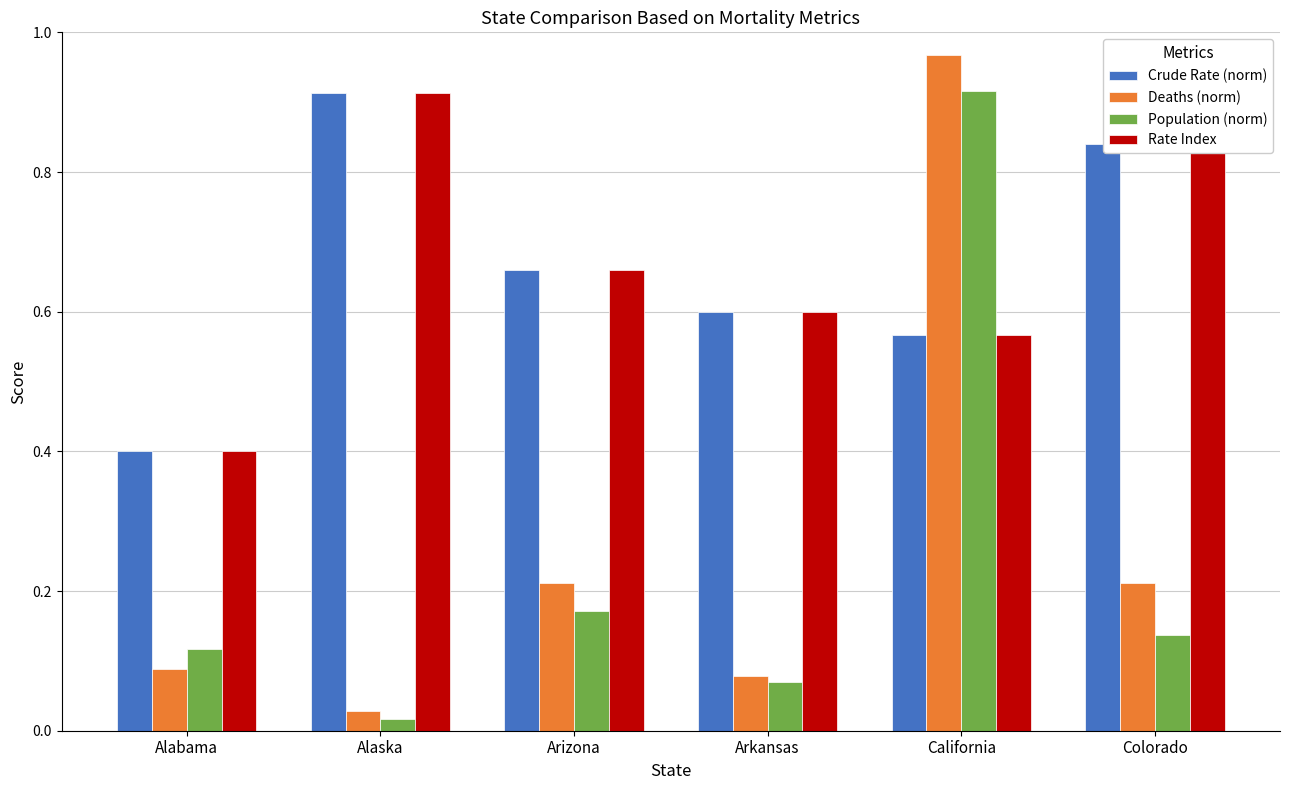

What is the total value across all series at California?

3.0